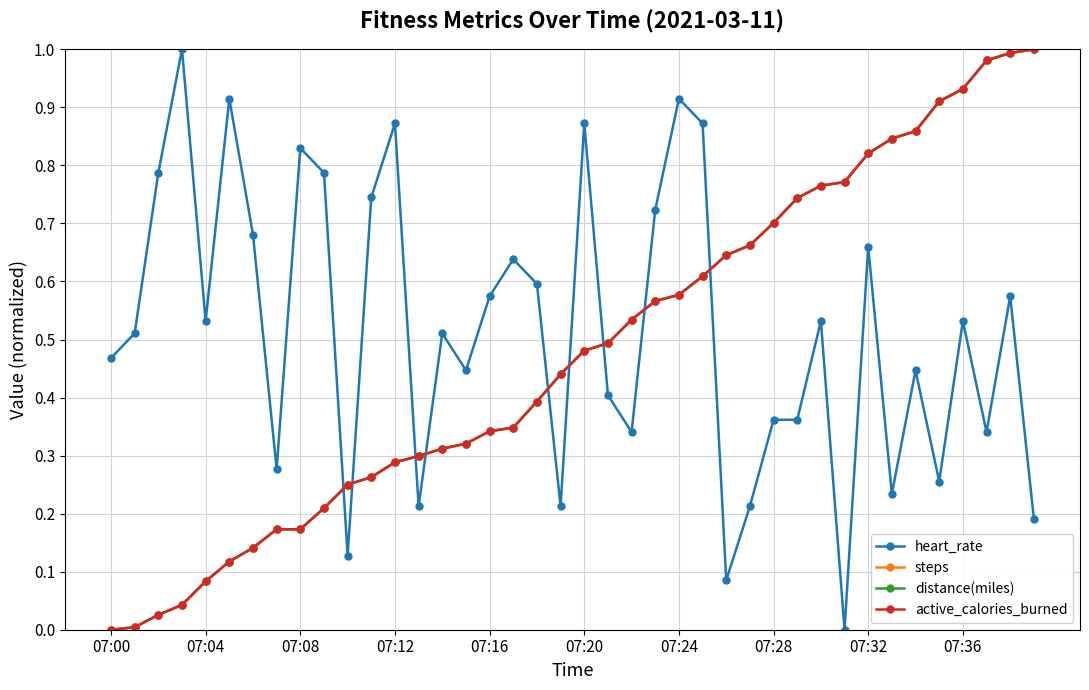

True or false: steps and active_calories_burned intersect in this chart.

False